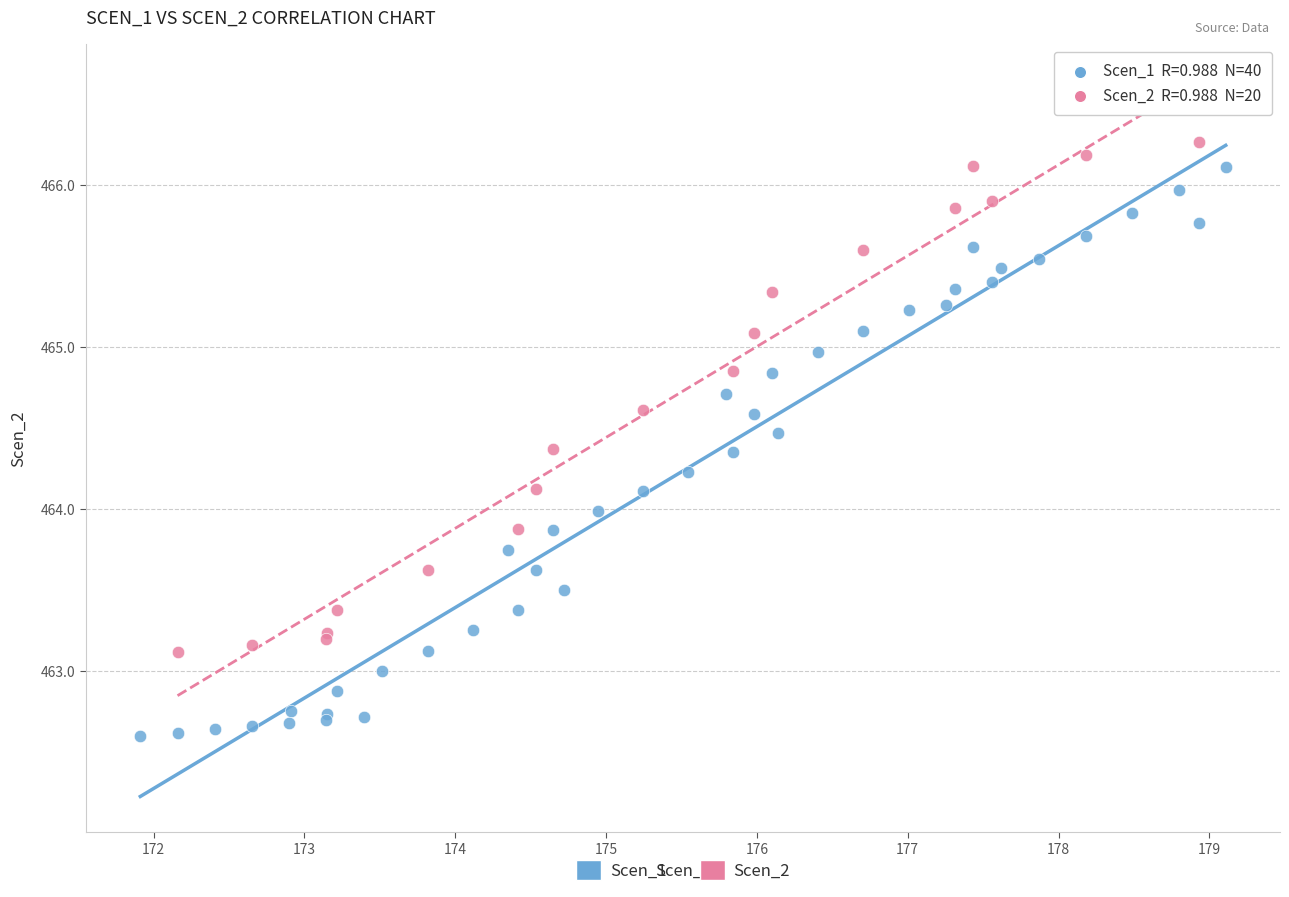

Which series has the widest spread of Y values?

Scen_1